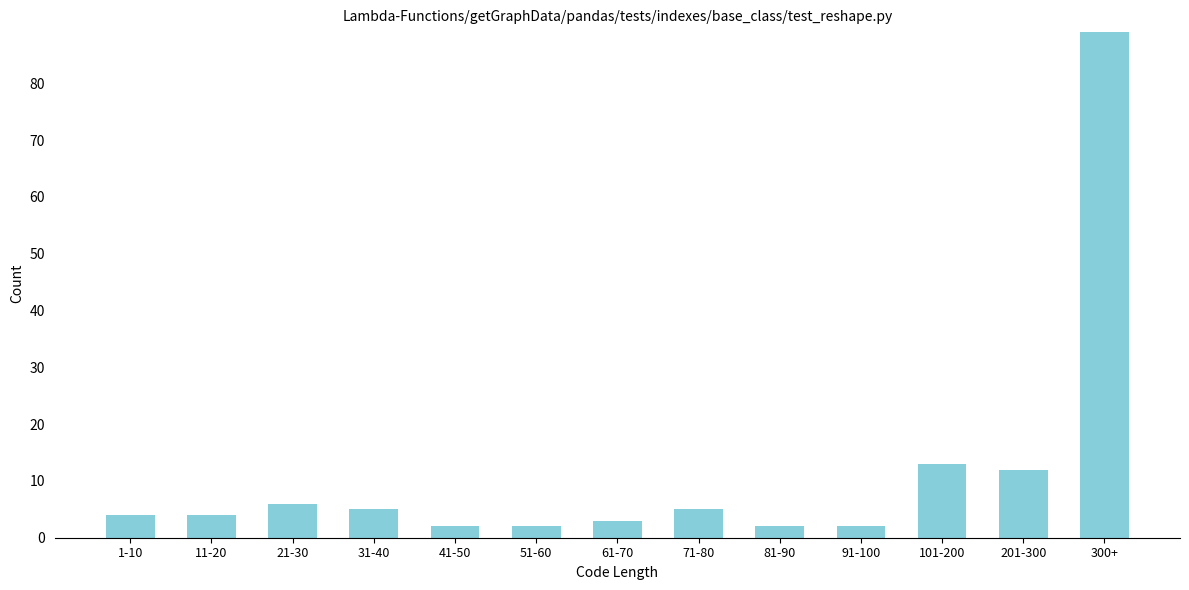

Reading right to left, what are all the values shown in this chart?

300+=89	201-300=12	101-200=13	91-100=2	81-90=2	71-80=5	61-70=3	51-60=2	41-50=2	31-40=5	21-30=6	11-20=4	1-10=4